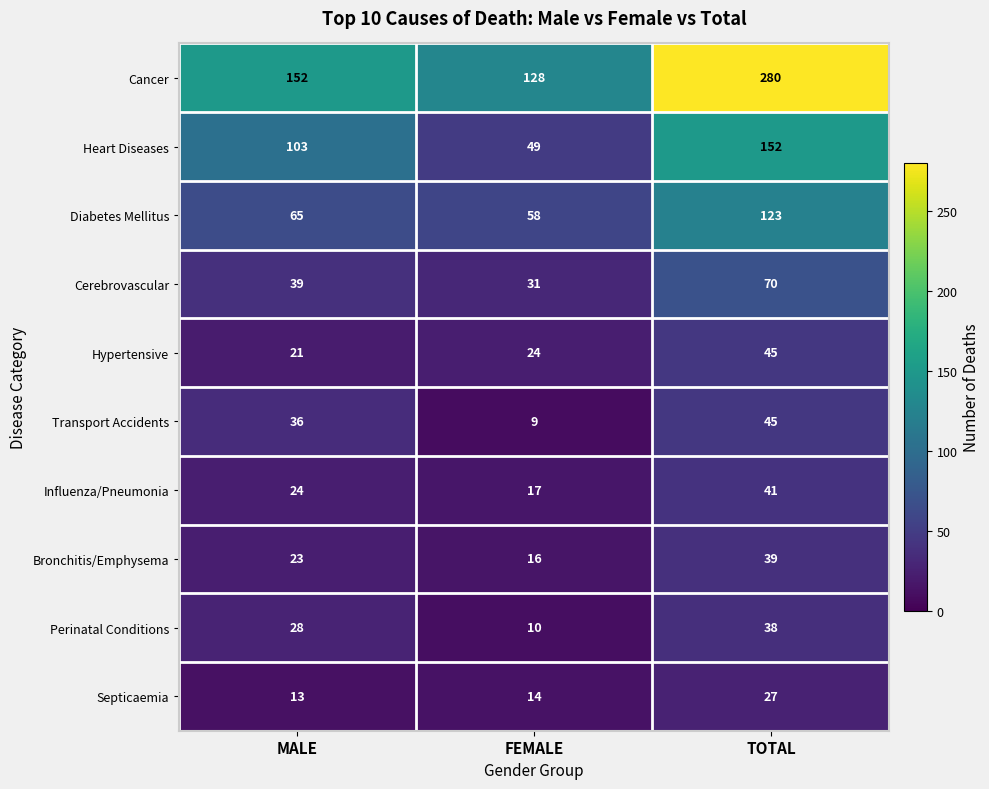

What is the spread (max minus min) of values at FEMALE?

119